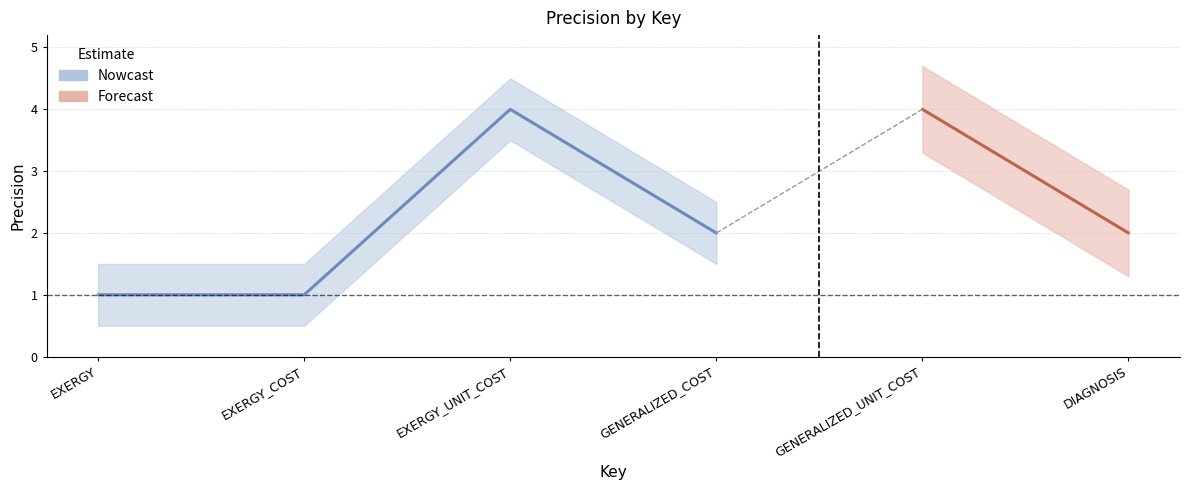

List the labels in order of value, smallest first.

EXERGY, EXERGY_COST, GENERALIZED_COST, DIAGNOSIS, EXERGY_UNIT_COST, GENERALIZED_UNIT_COST